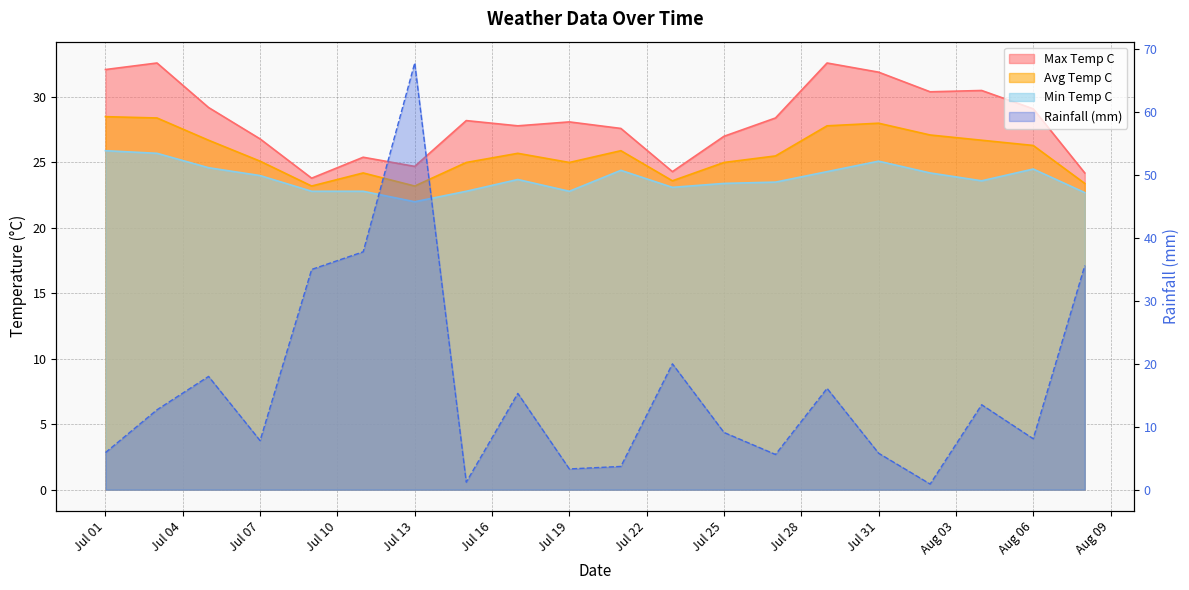

At which category does min_temp_c reach its first local peak?

2022-07-17